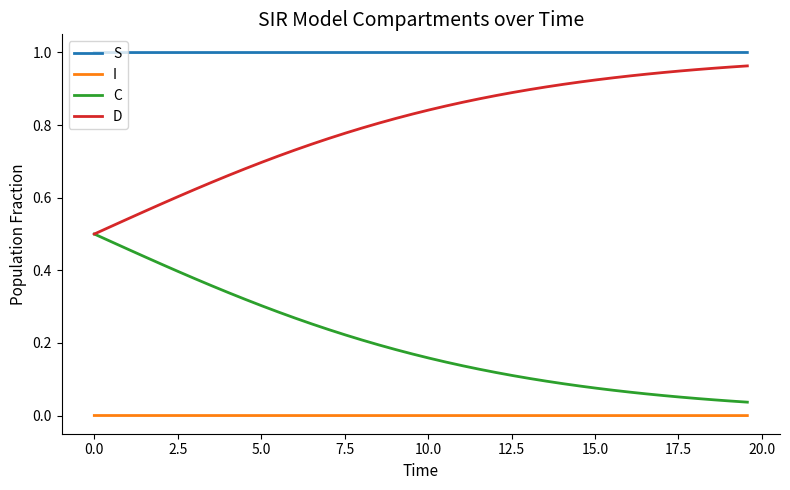

True or false: D and S intersect in this chart.

False